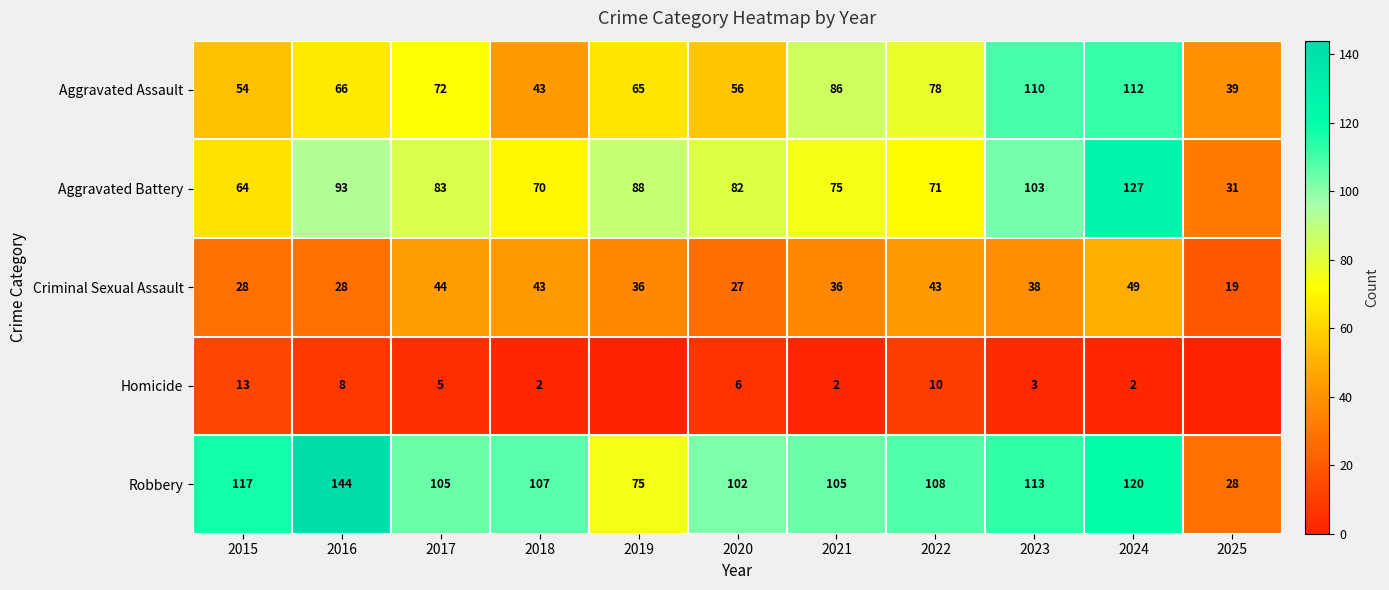

Between 2023 and 2017, which is larger?

2023